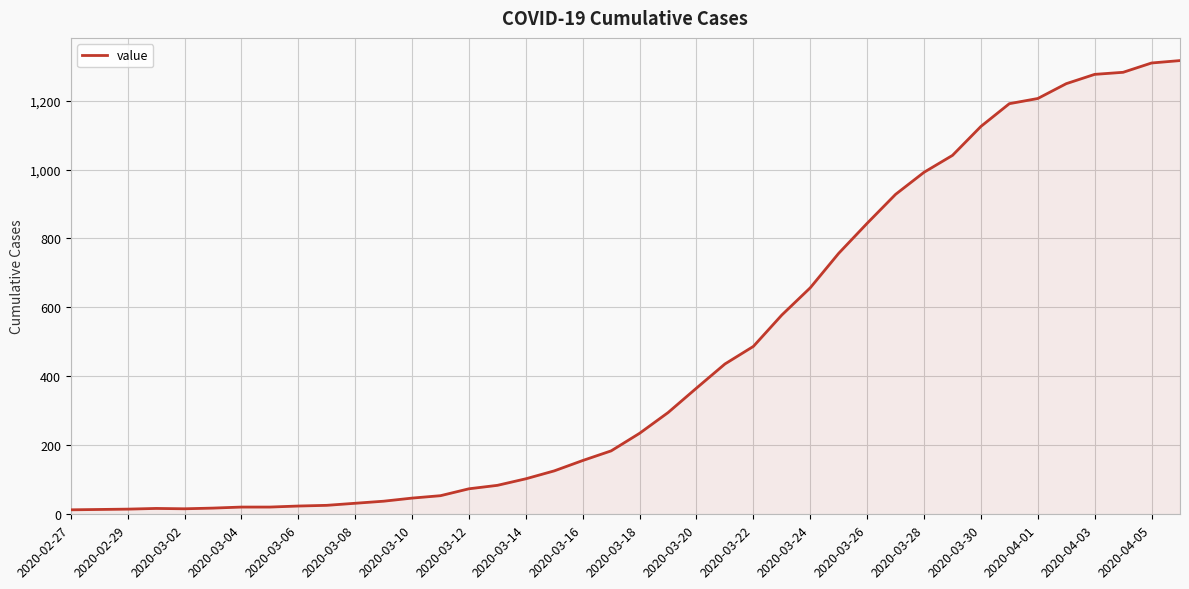

What is the smallest value displayed?

13